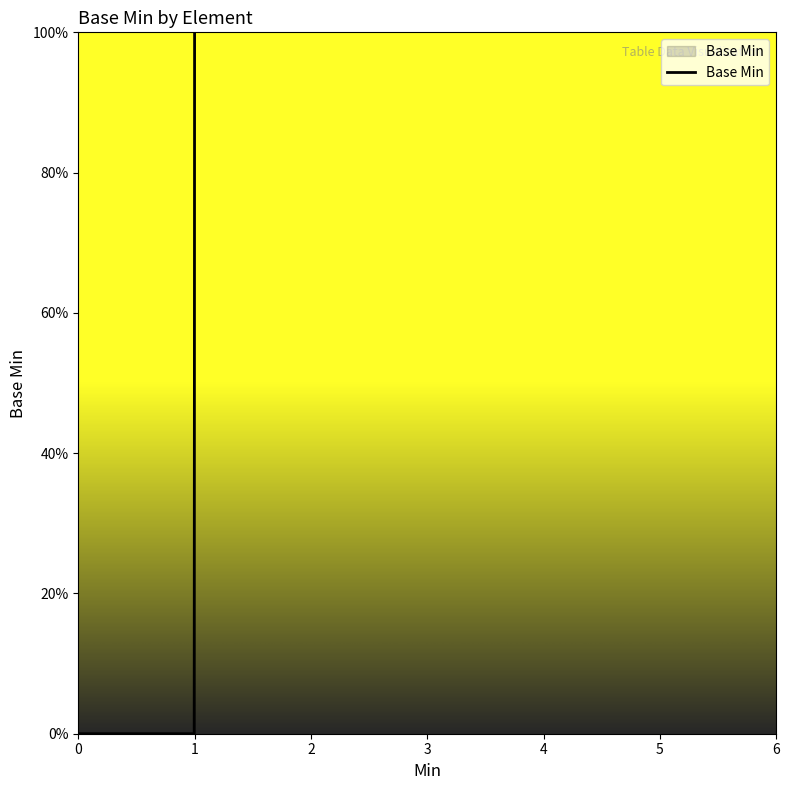

Does the chart display data point markers on the line(s)?

No